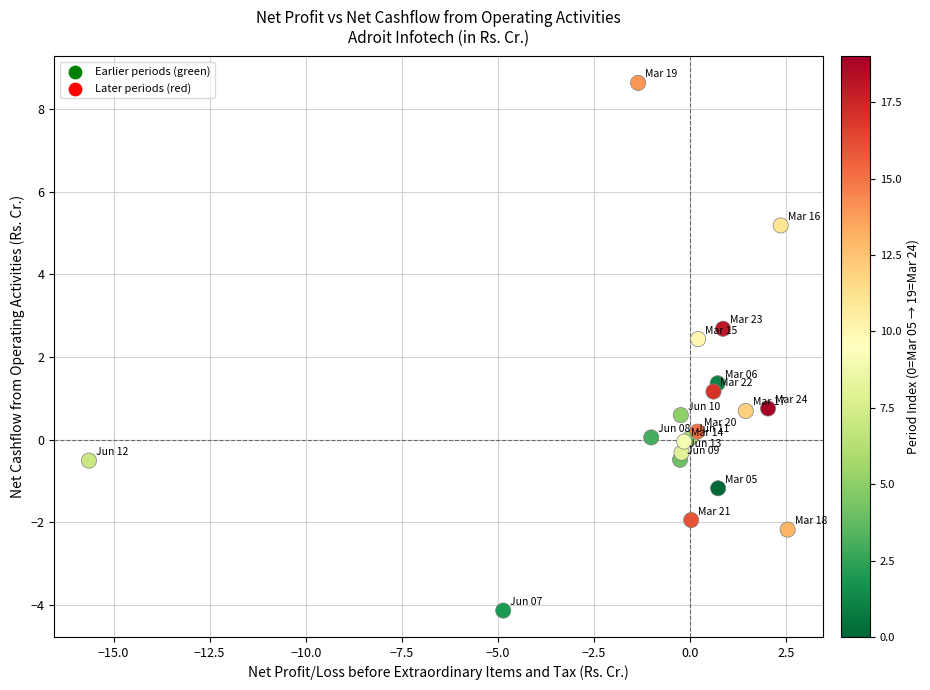

What Y value in the scatter plot is closest to 2?

2.4